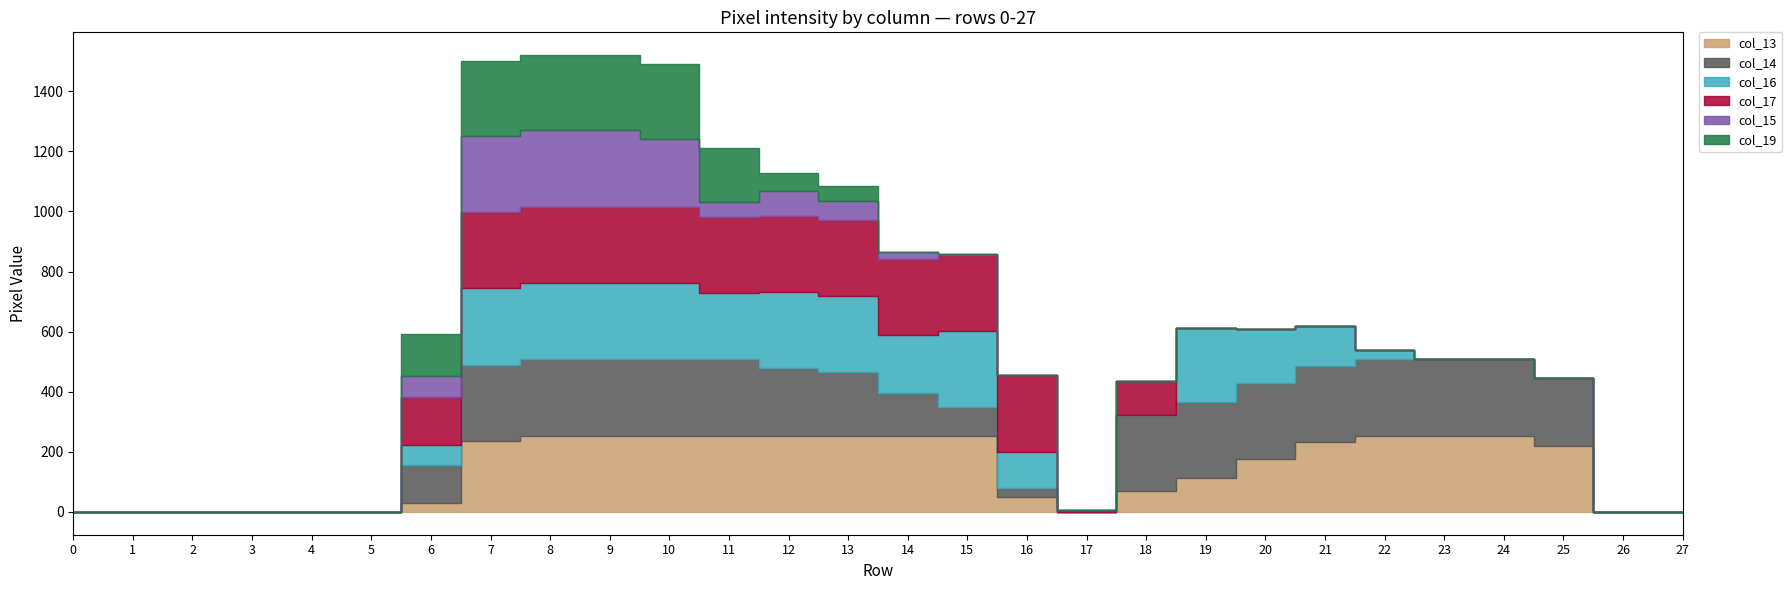

Where is col_13 nearest to the value 127?

19